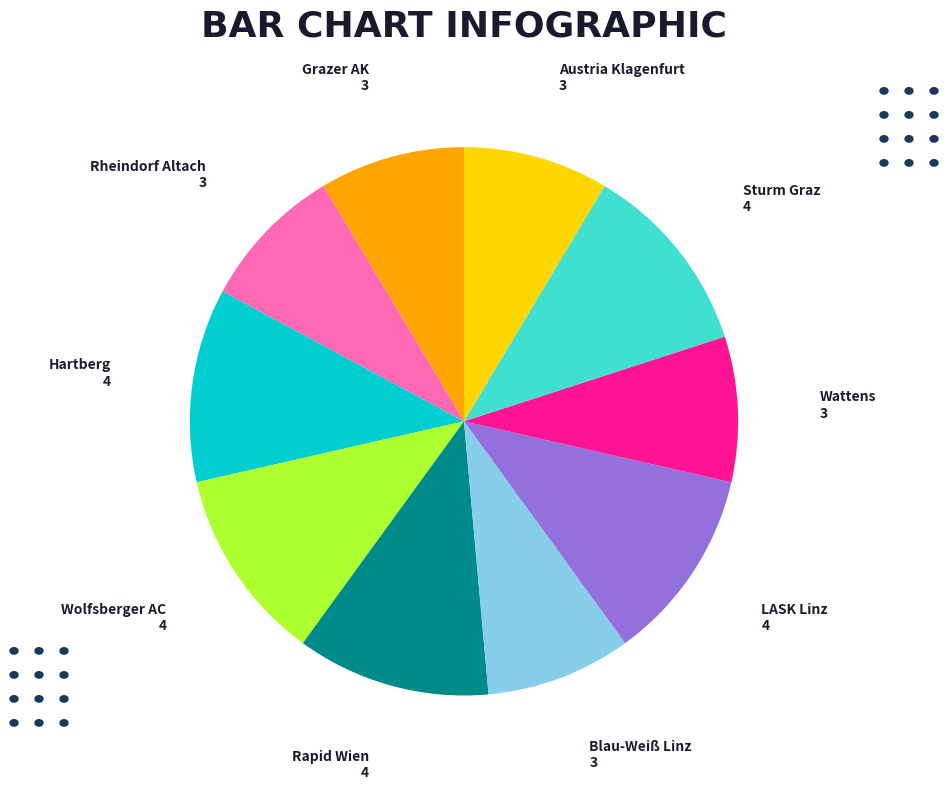

Is there a majority slice in this chart?

No